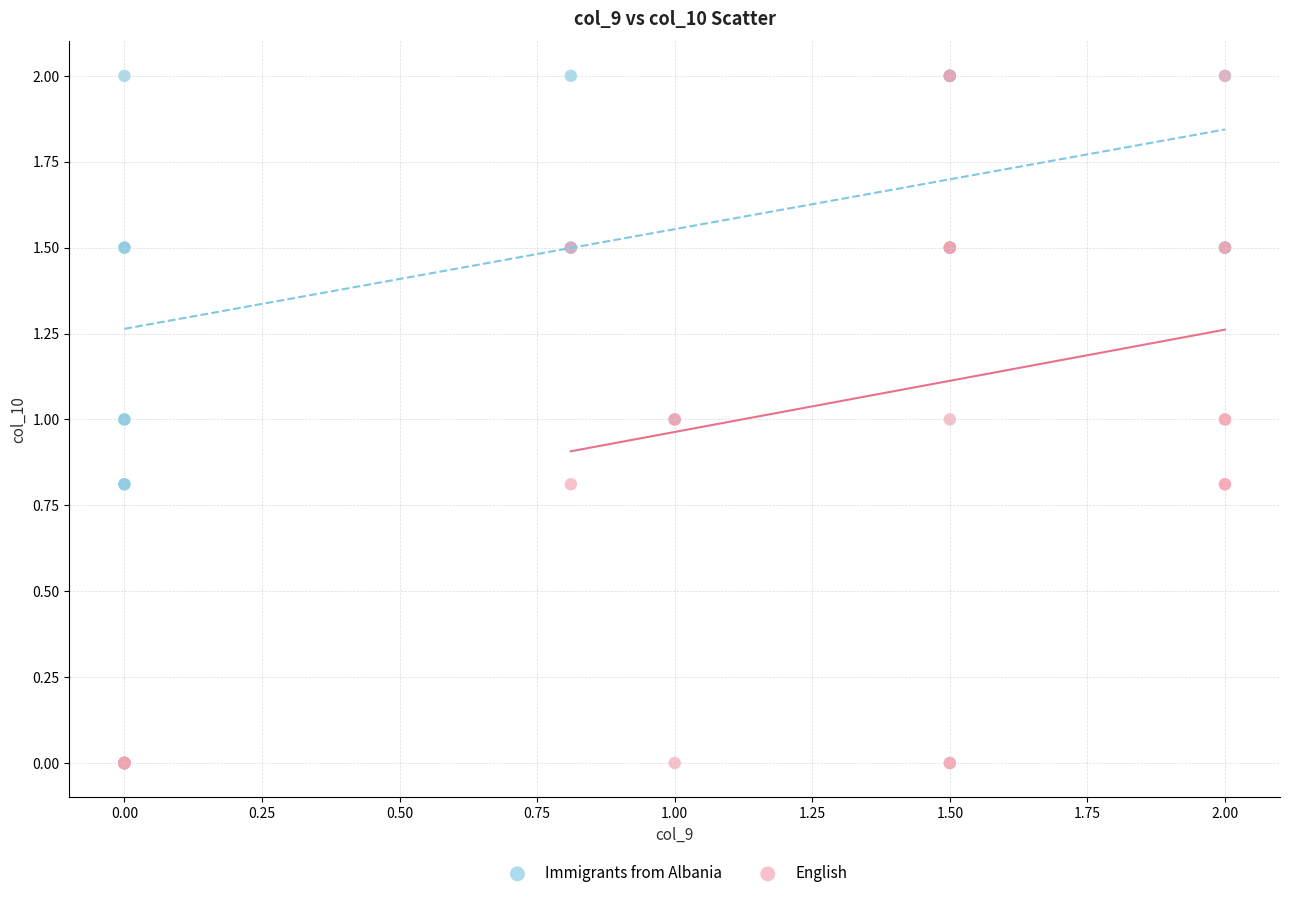

What are all the series names shown in the legend?

Immigrants from Albania, English